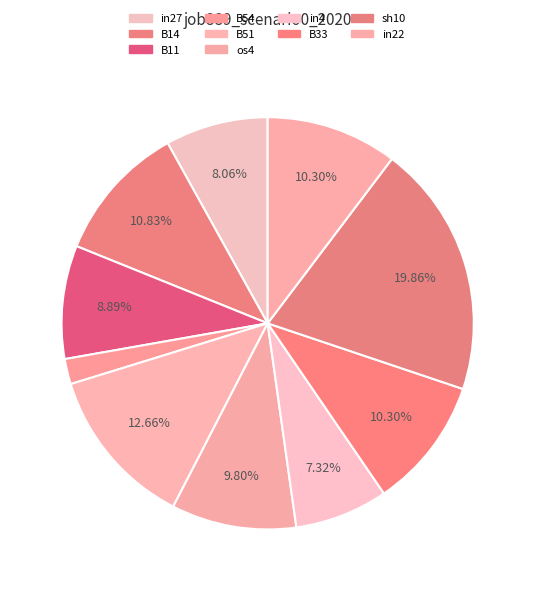

How many slices are in this pie chart?

10